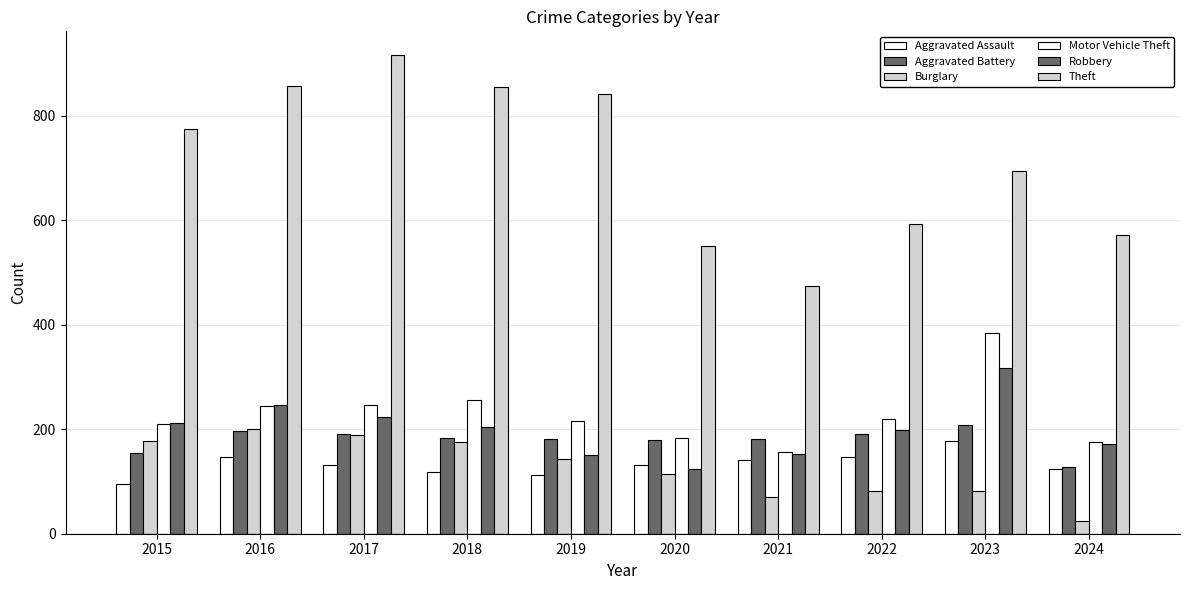

How many categories are shown in the chart?

10